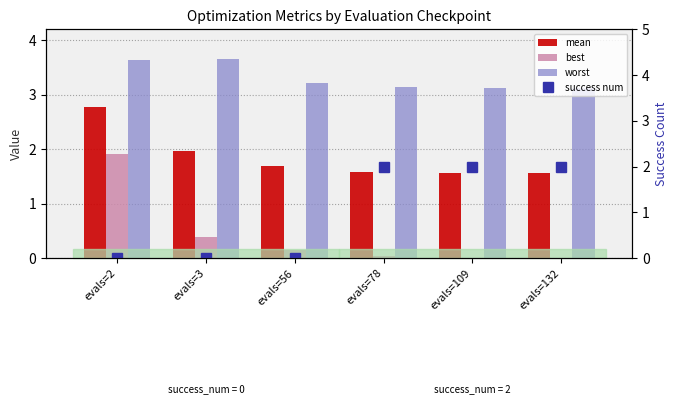

How many series are shown in this chart?

4